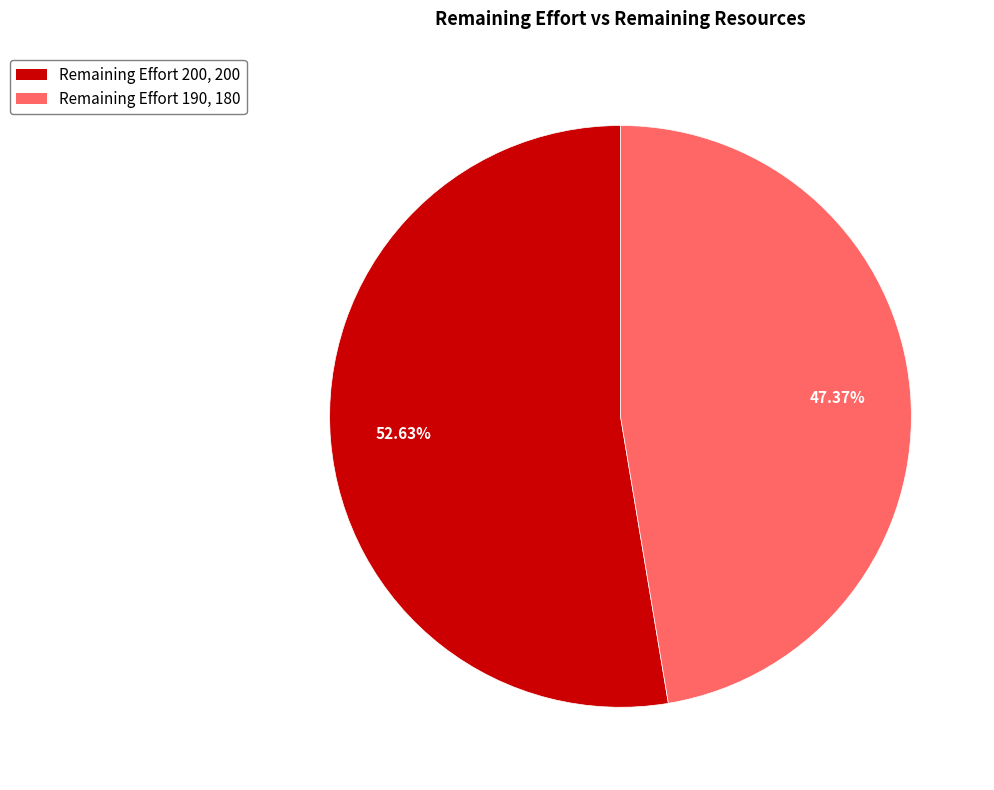

Which category has the smallest portion of the pie?

Remaining Effort 190, 180